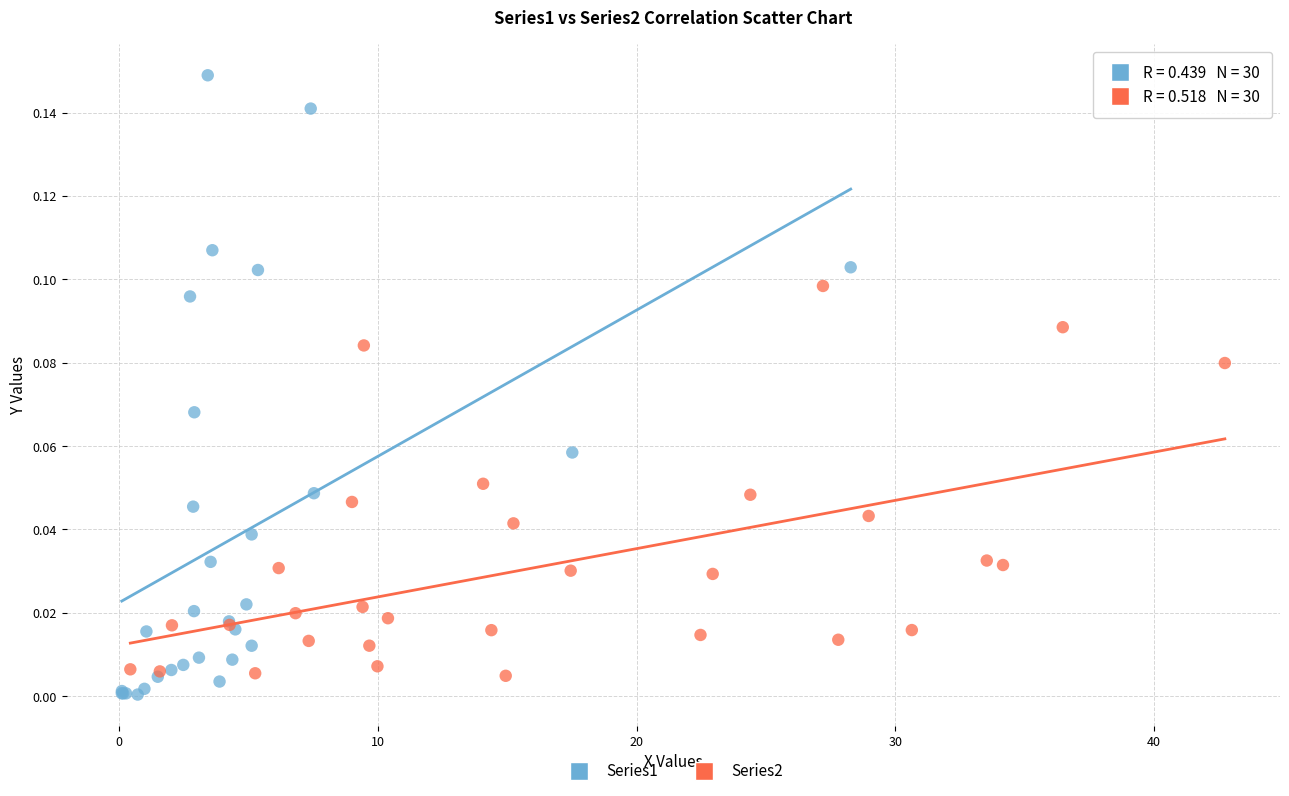

Which series contains the highest Y value?

Series1